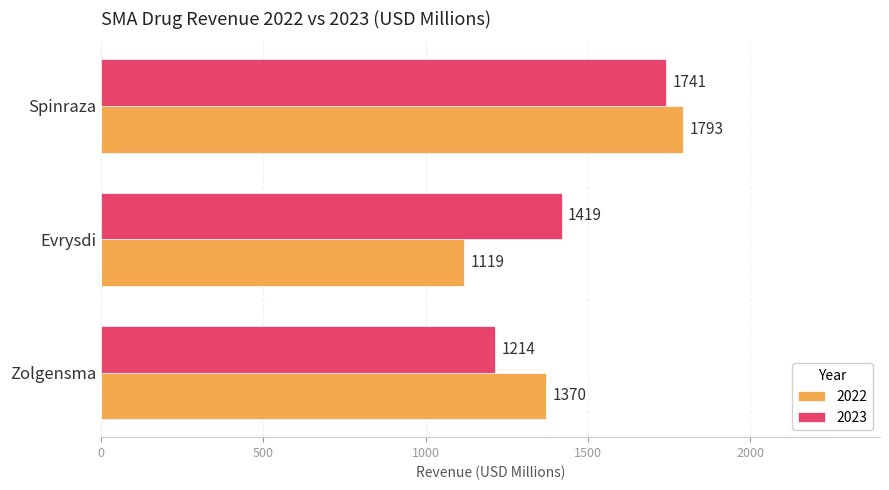

Which series has the widest spread of values?

2022